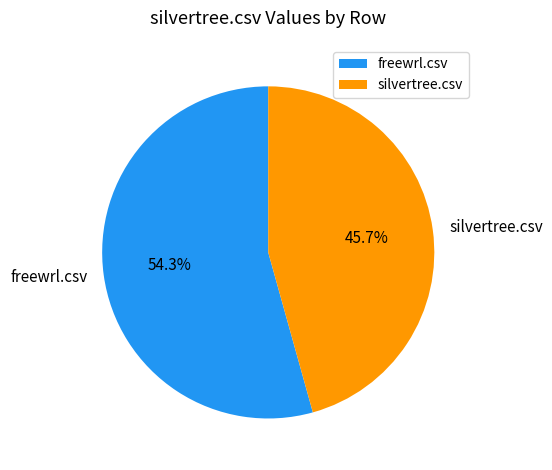

Rank the categories by value from lowest to highest.

silvertree.csv, freewrl.csv